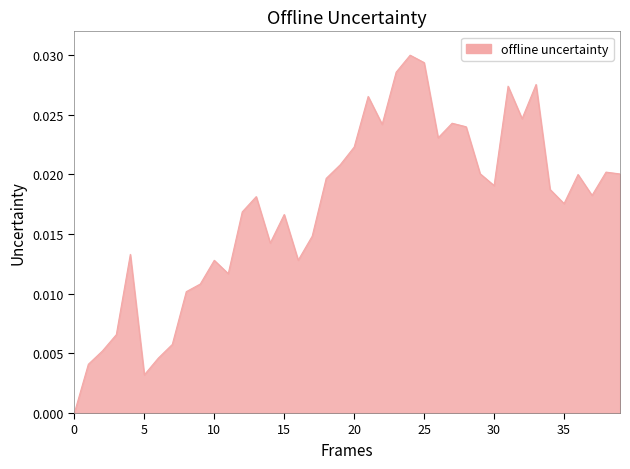

How many categories are shown in the chart?

40